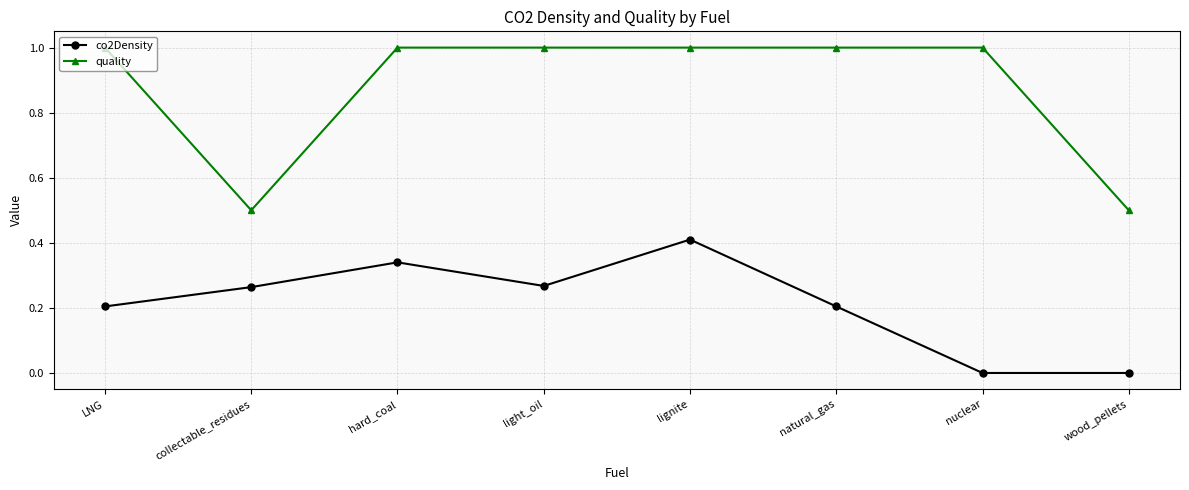

How many lines are shown in the chart?

2